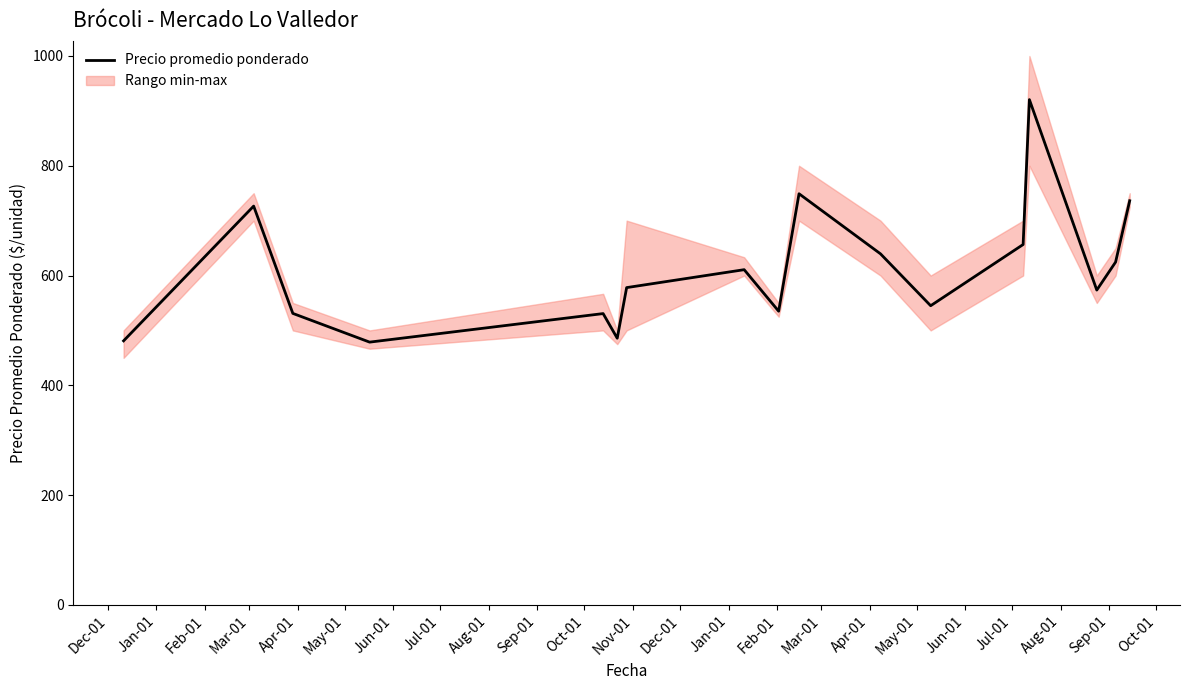

How many lines are shown in the chart?

1